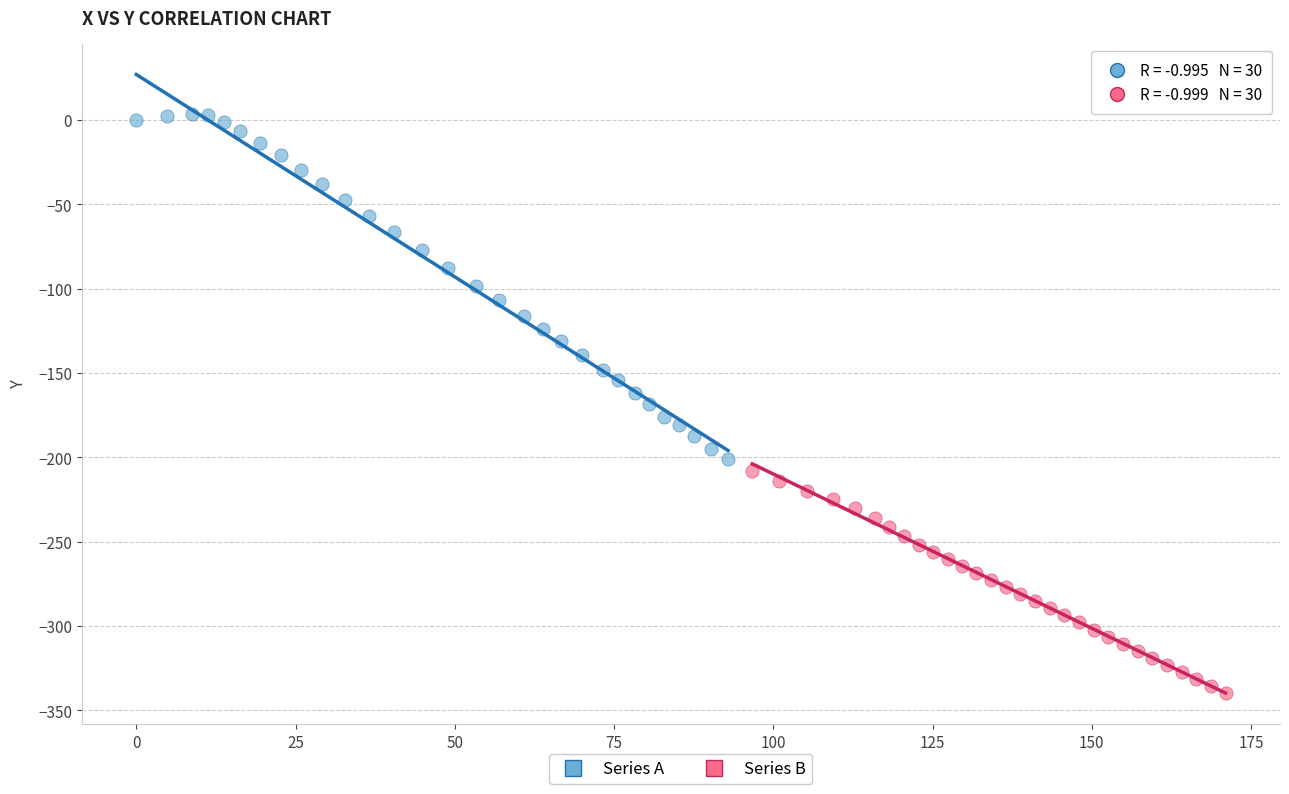

Which series has the widest spread of Y values?

Series A